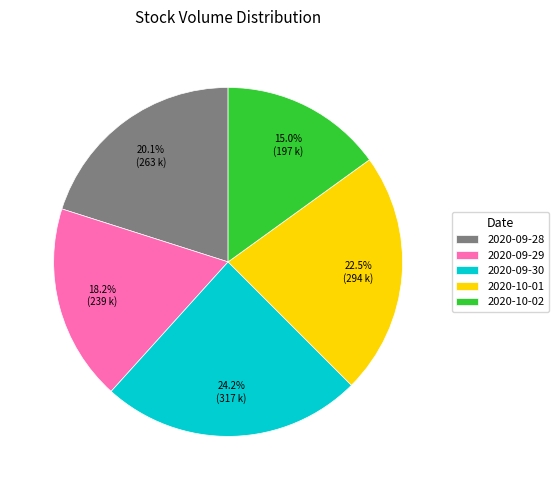

To the nearest percent, what percentage of the pie is 2020-09-30?

24%